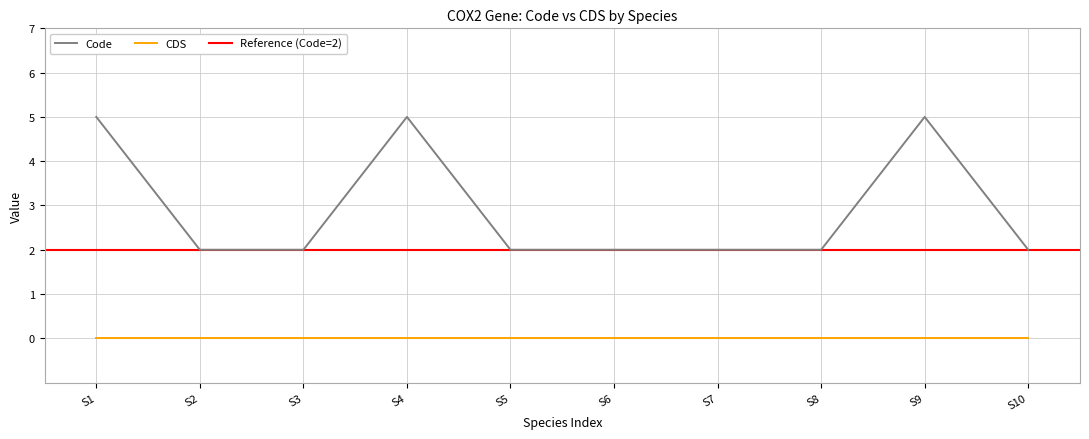

The Code series shows 3 at S6. True or false?

False